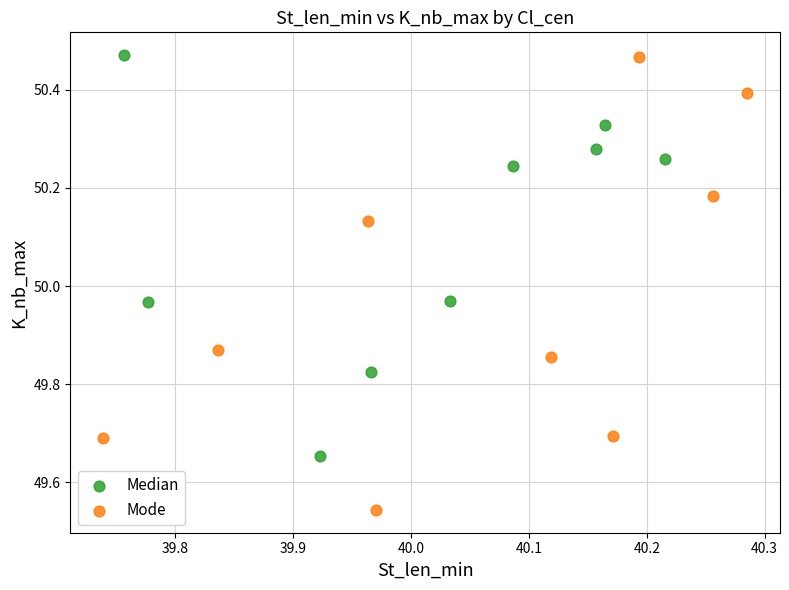

Which series has the largest Y range (max minus min)?

Mode